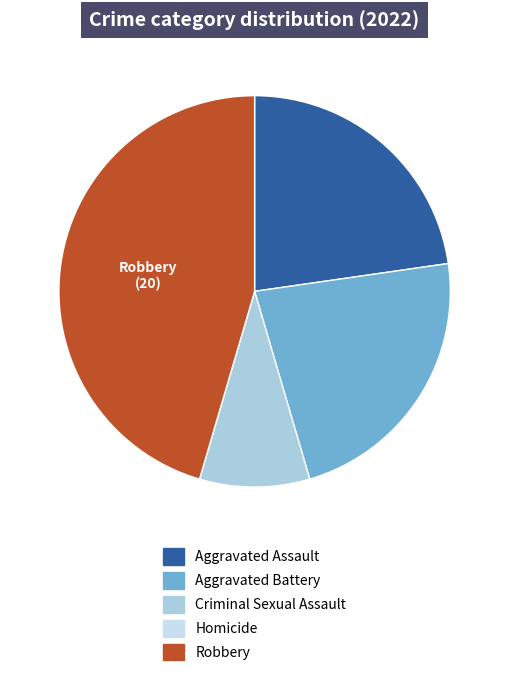

To the nearest percent, what portion does Criminal Sexual Assault represent?

9%